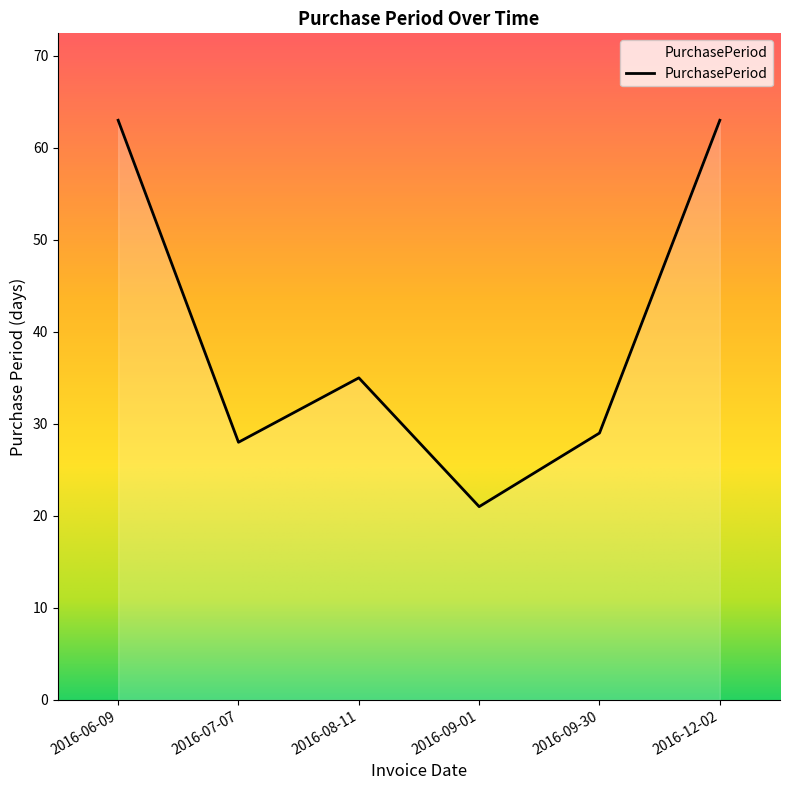

Which label corresponds to the smallest value in the chart?

2016-09-01